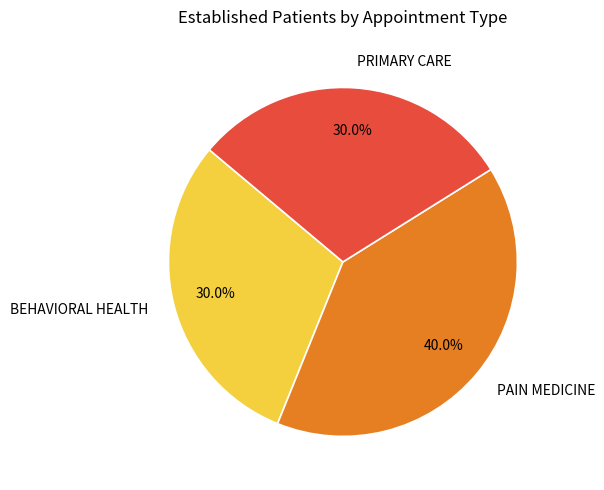

How many segments does this pie chart have?

3